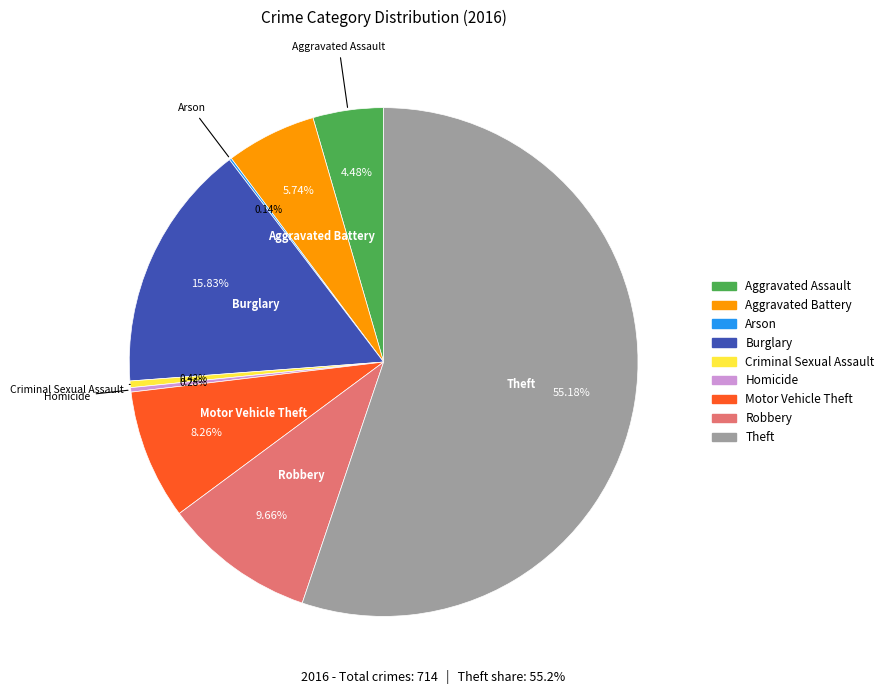

Between Theft and Homicide, which is larger?

Theft